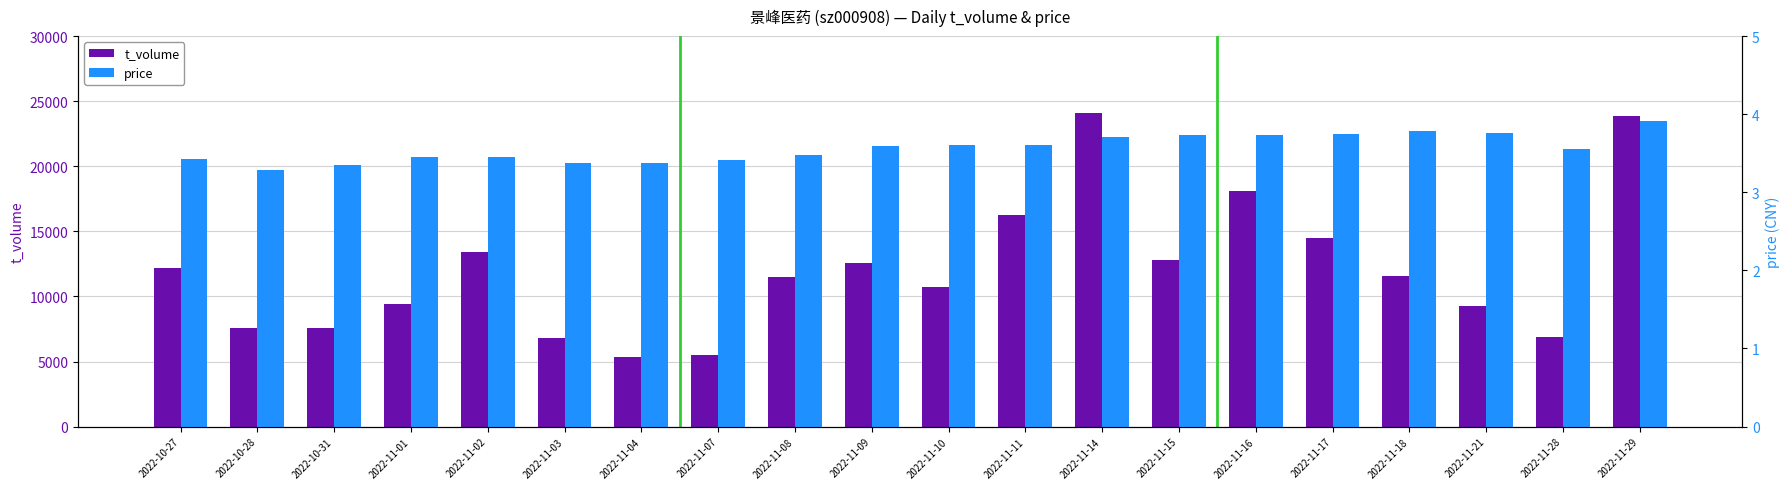

True or false: price has a value of 5.6 at 2022-11-28.

False